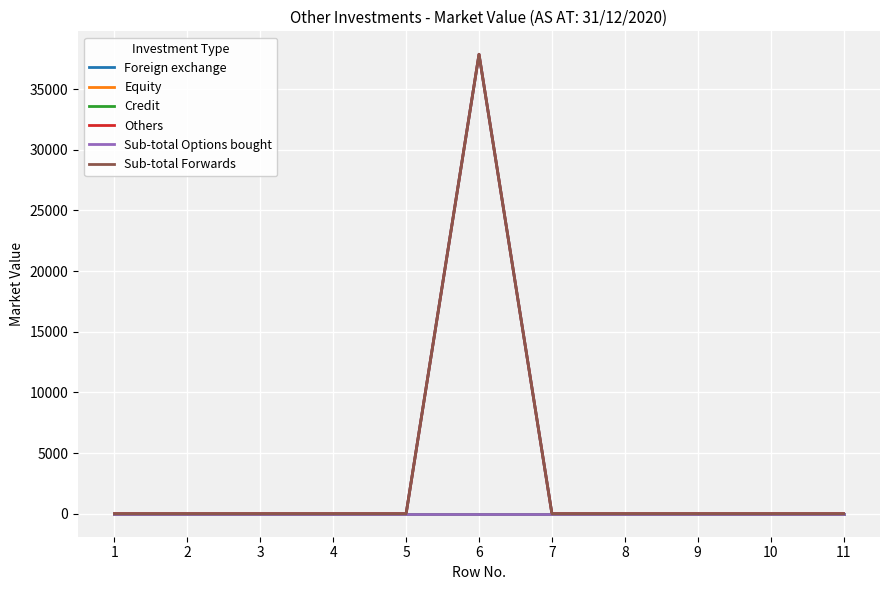

At which category is the sum across all series the highest?

6